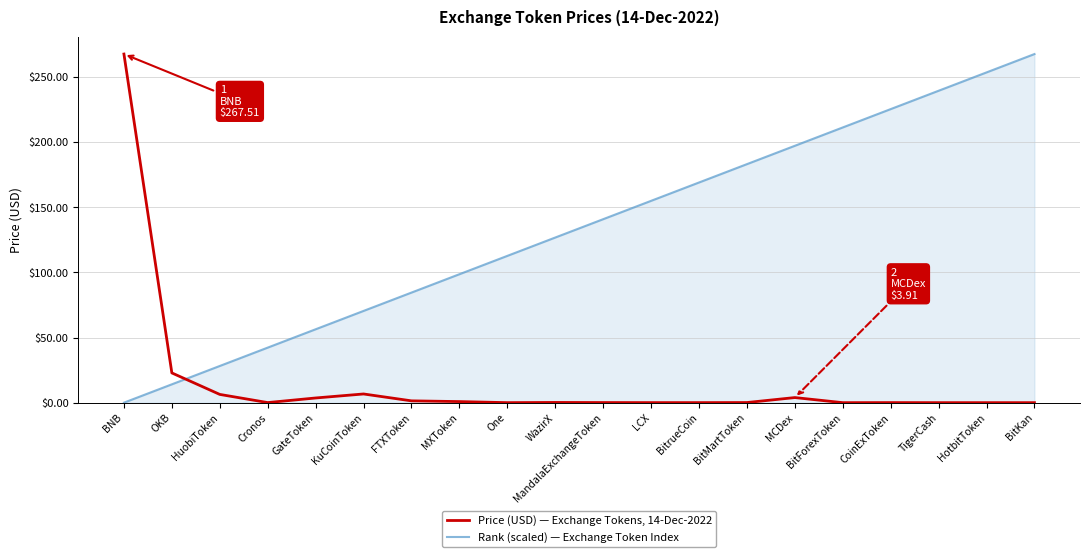

Is it true that Price (USD) — Exchange Tokens, 14-Dec-2022 equals 0.0 at HotbitToken?

True